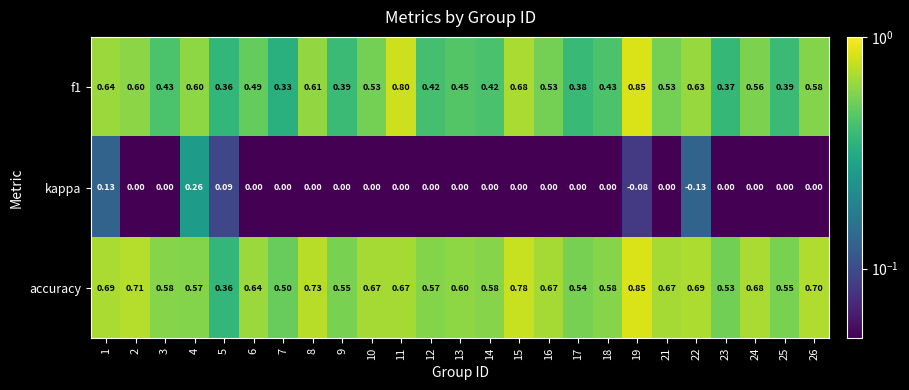

Which series has the largest total across all categories?

accuracy